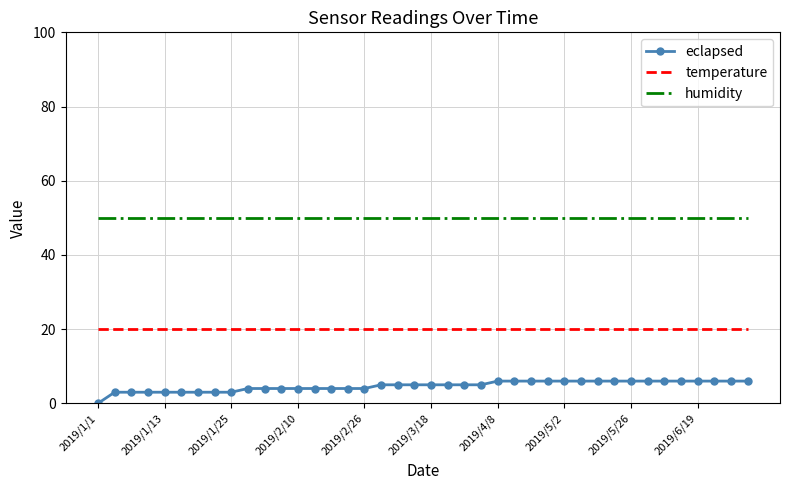

What is the difference between the maximum and minimum values in the eclapsed series?

6